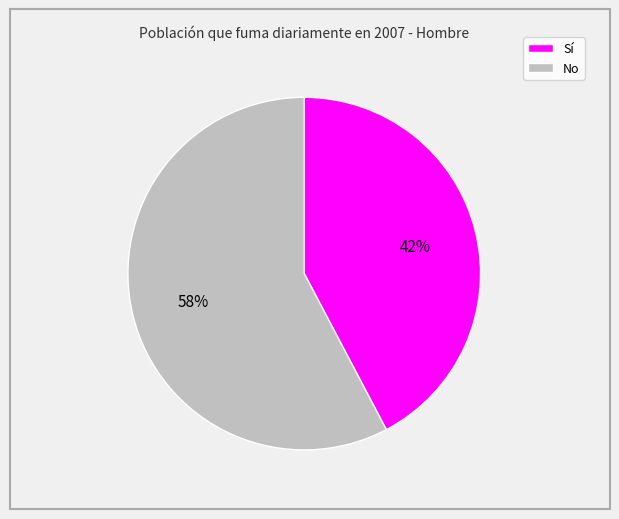

Is there a majority slice in this chart?

Yes